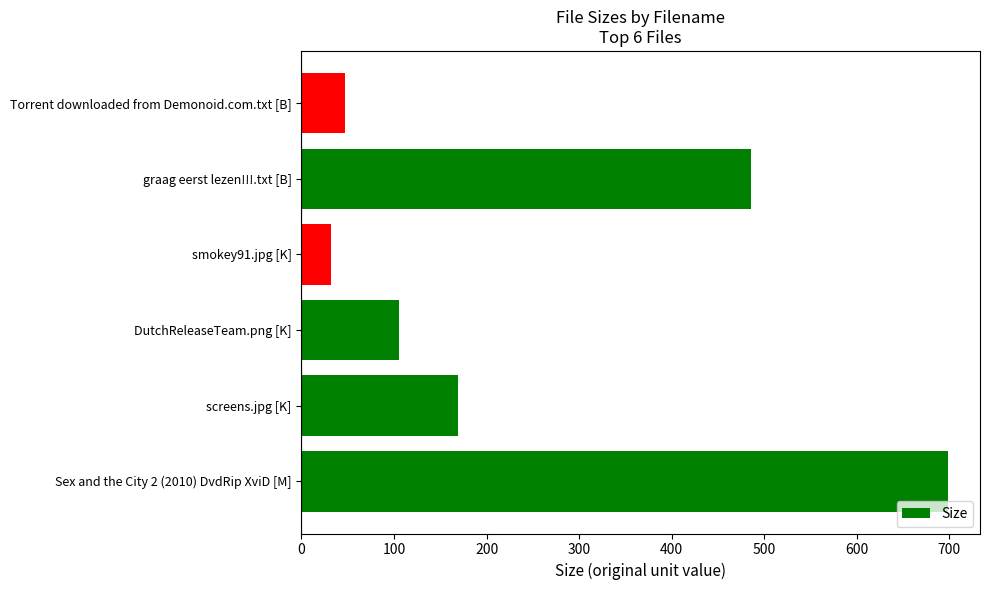

How many bars are there in total?

6